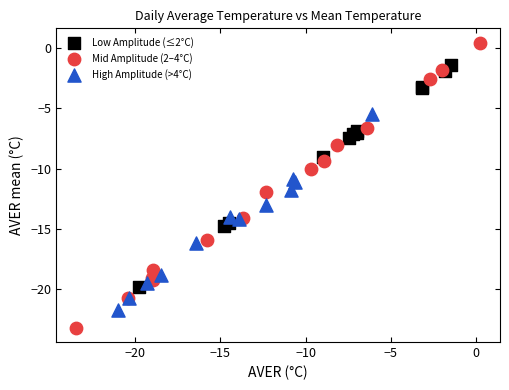

Which series reaches the minimum Y coordinate?

Mid Amplitude (2–4°C)